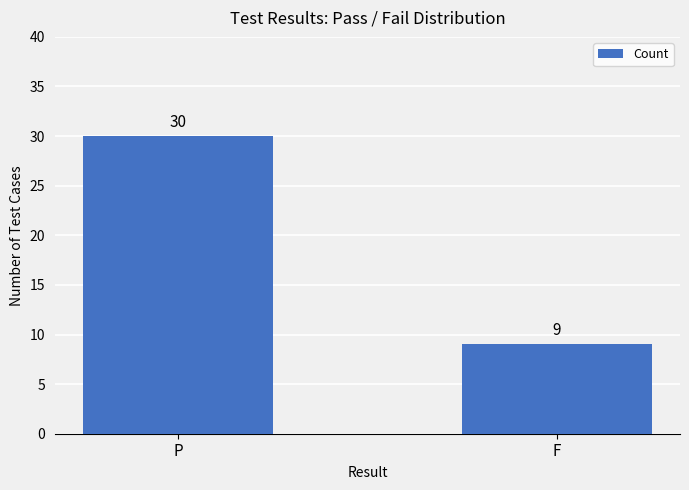

What is the average value?

20